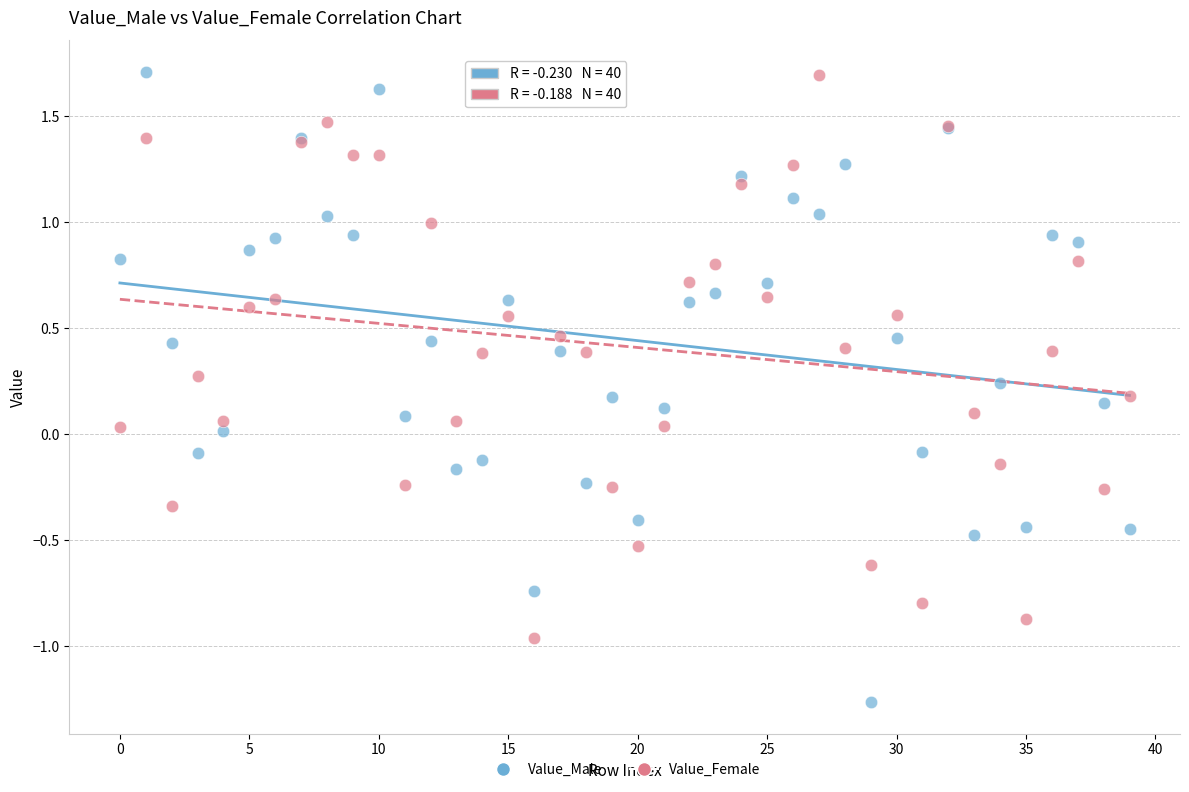

Which series reaches the minimum Y coordinate?

Value_Male